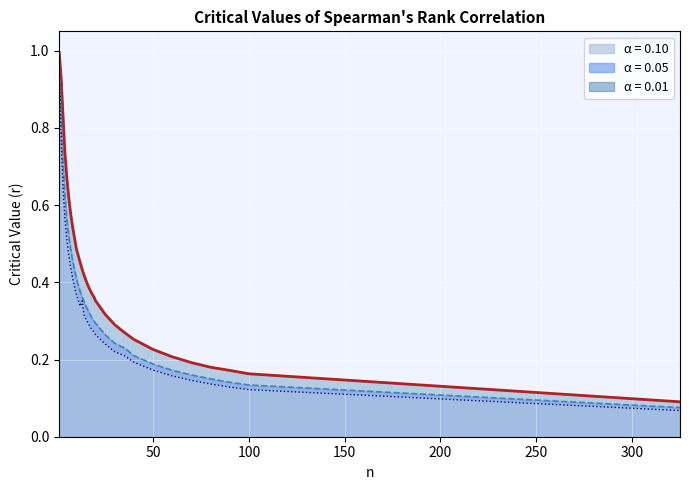

True or false: 0.05 and 0.10 intersect in this chart.

False